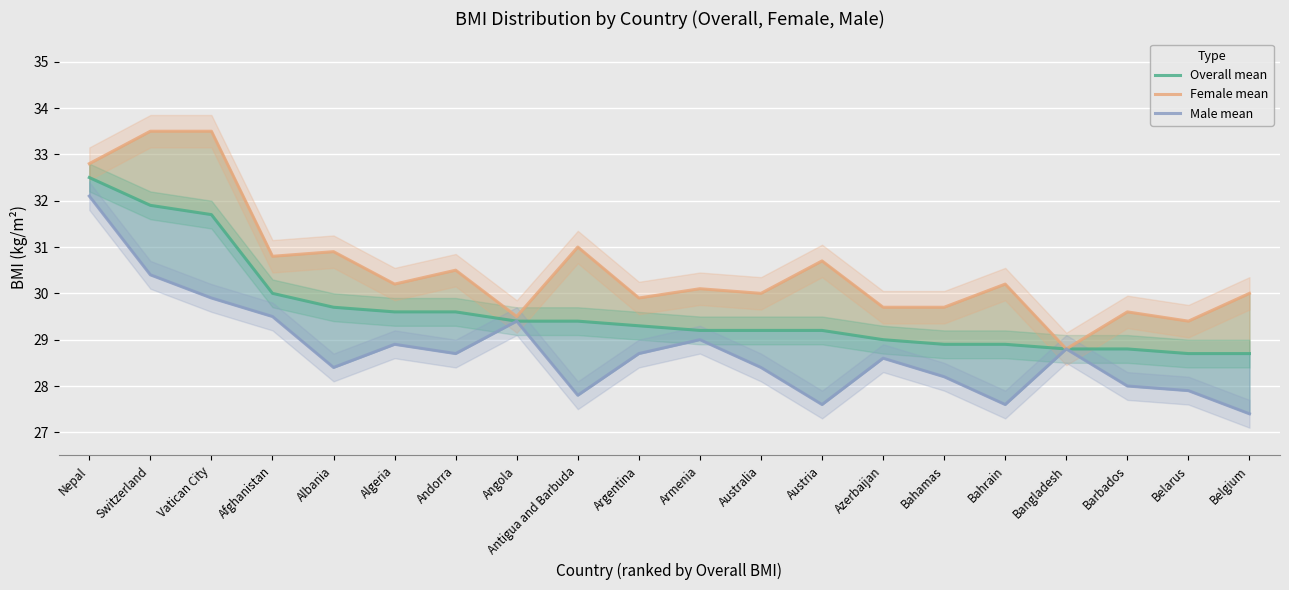

The value of Overall mean at Armenia is 29.2. True or false?

True